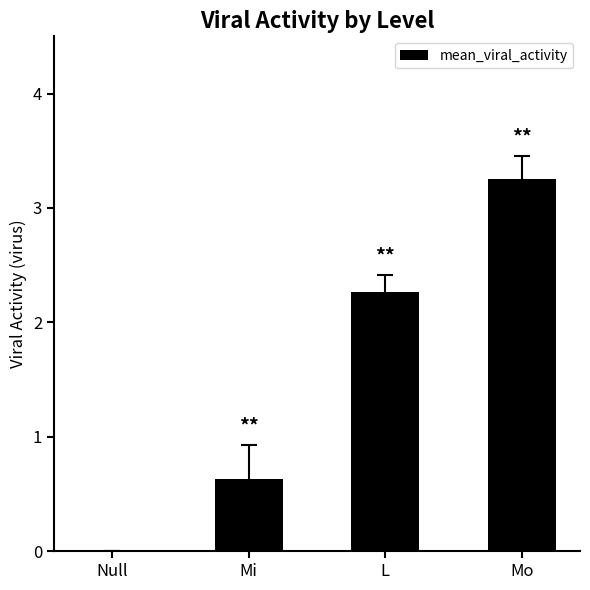

What is the difference between the values at Mi and Mo?

2.6